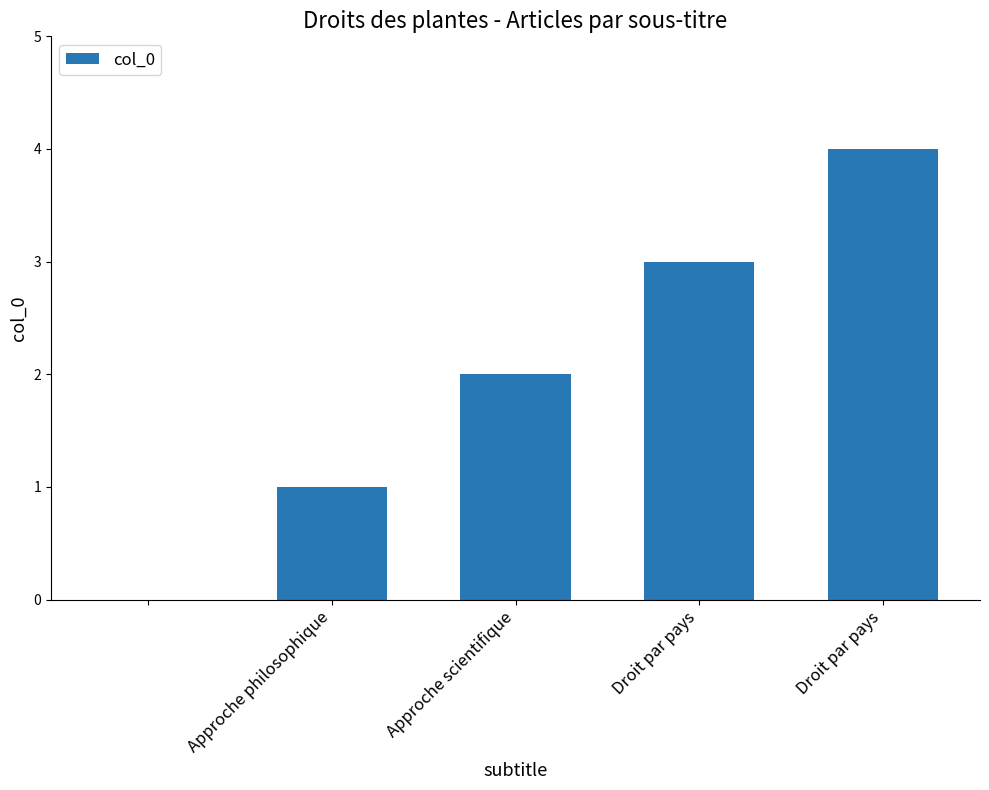

What is the sum of all values?

10